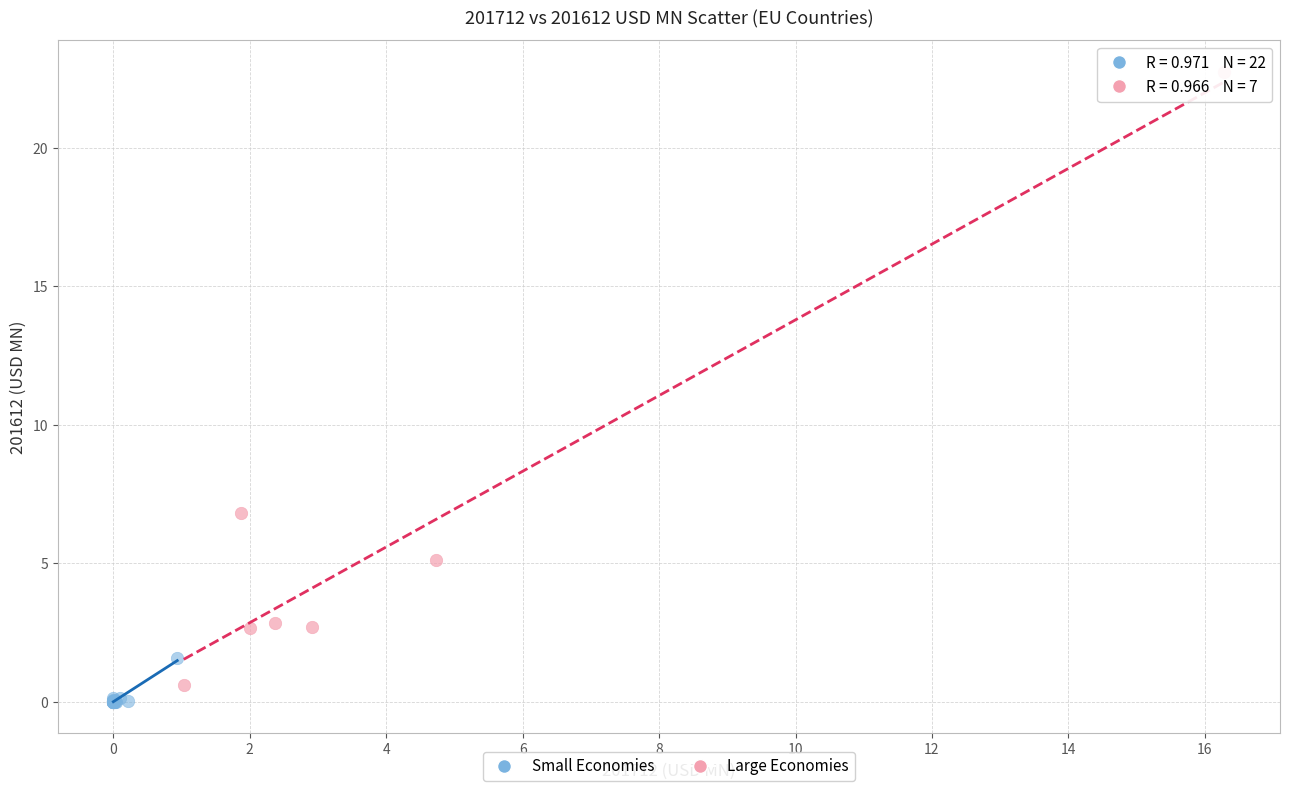

Which series has the largest Y range (max minus min)?

Large Economies